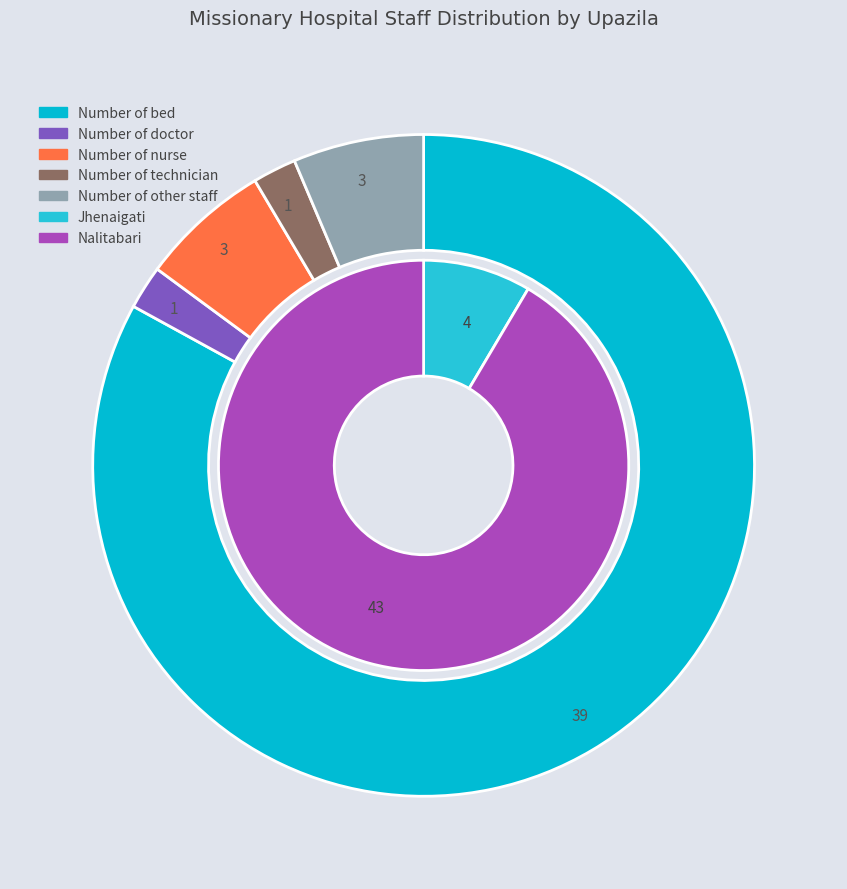

Which category has the smallest portion of the pie?

Jhenaigati